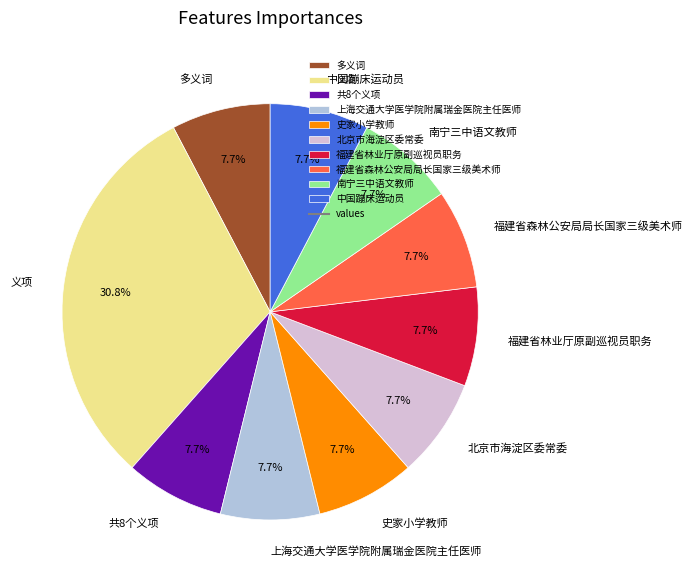

What percentage is the 共8个义项 slice, to the nearest percent?

8%